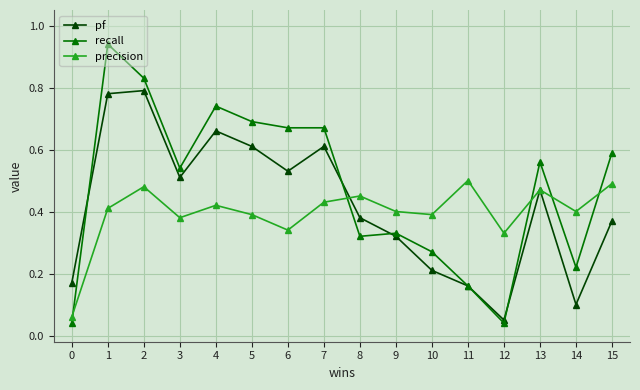

The pf series shows 0.1 at 14. True or false?

True